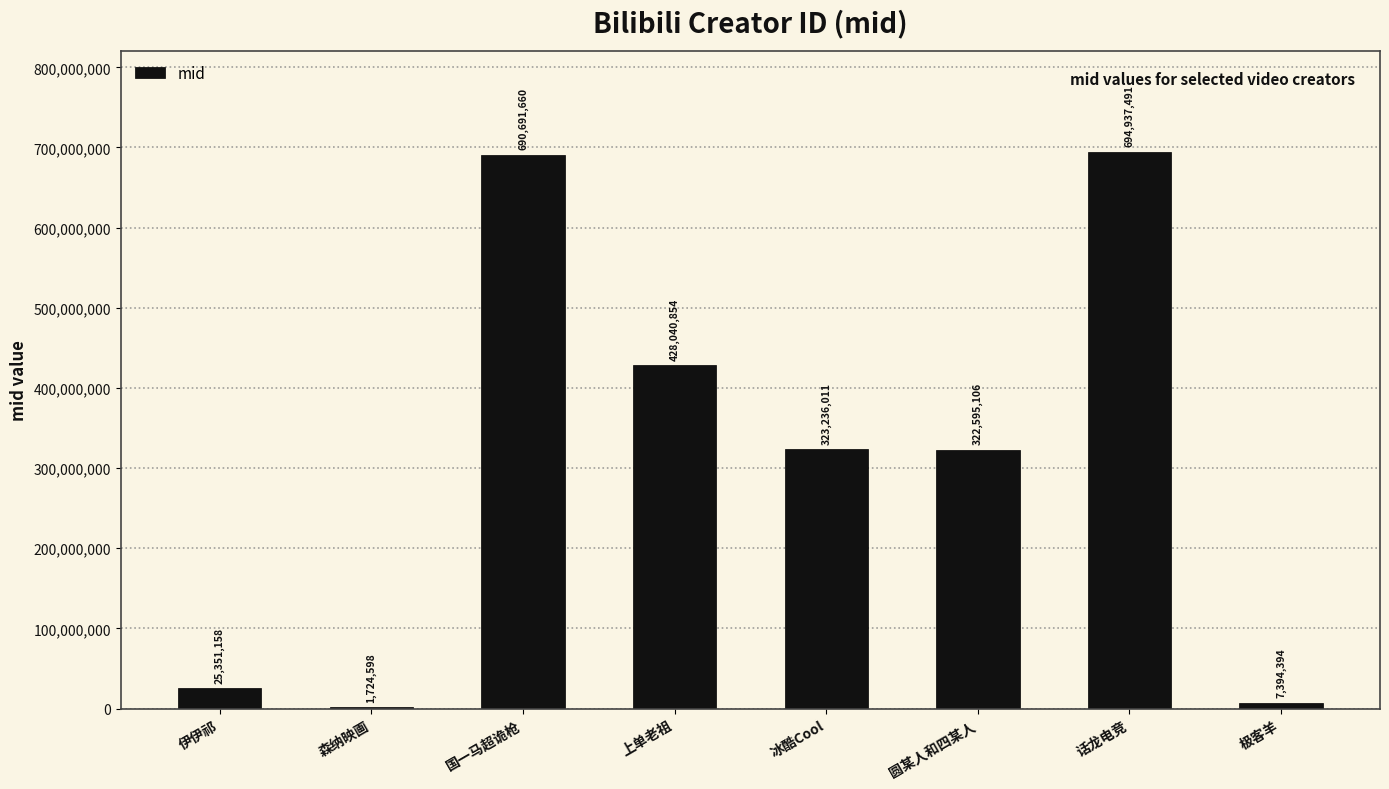

What is the maximum value shown in the chart?

694937491